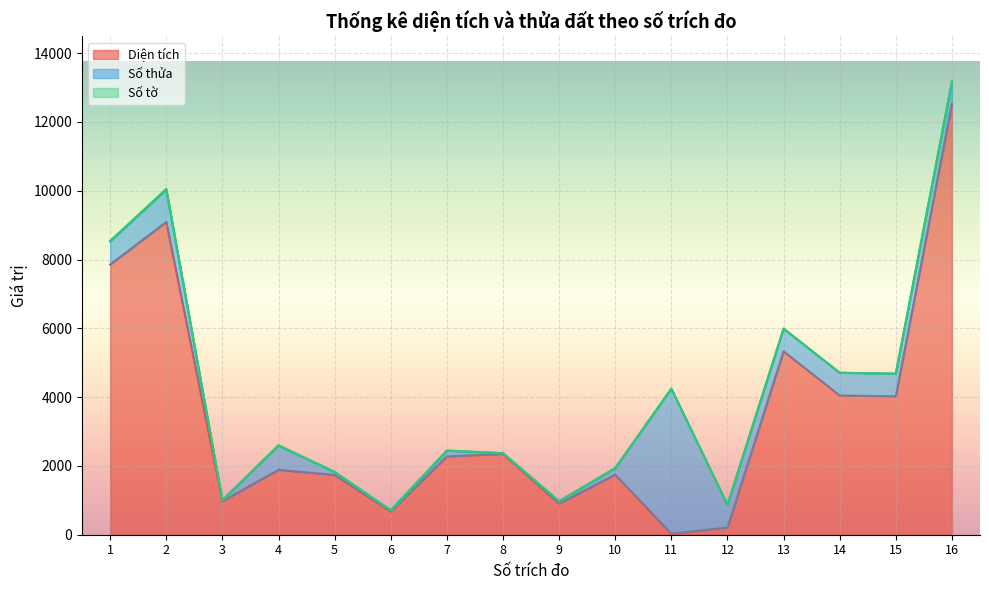

In Diện tích, how many points are higher than both neighbors (excluding endpoints)?

5